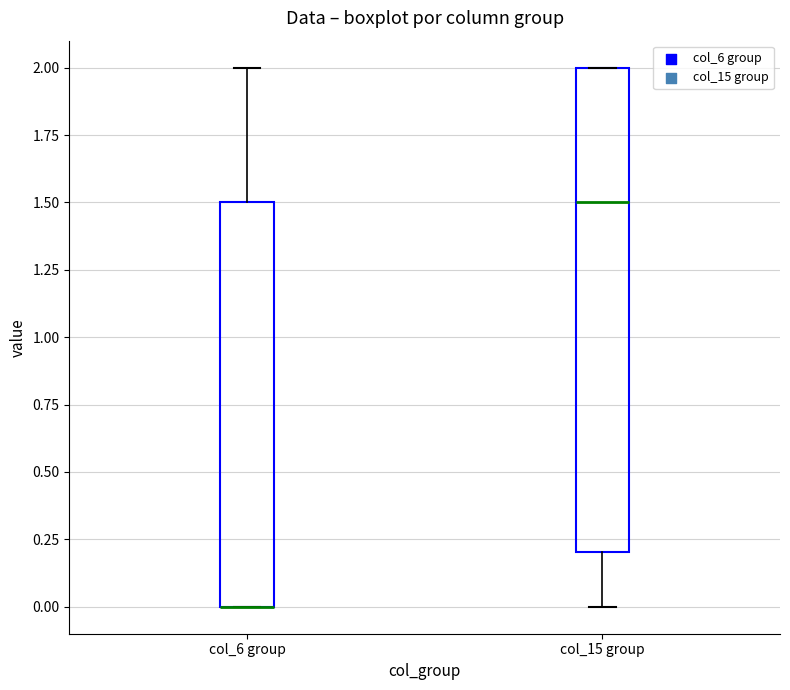

Reading left to right, read every box against the y-axis: the position of its median line, the range the box covers, and the ends of its whiskers. The values are not printed on the chart, so give them approximately, as read against the axis.

col_6 group: median 0.0 (drawn on the box's lower edge), box 0.0 to 1.5, whiskers 0.0 to 2.0
col_15 group: median 1.5, box 0.2 to 2.0, whiskers 0.0 to 2.0